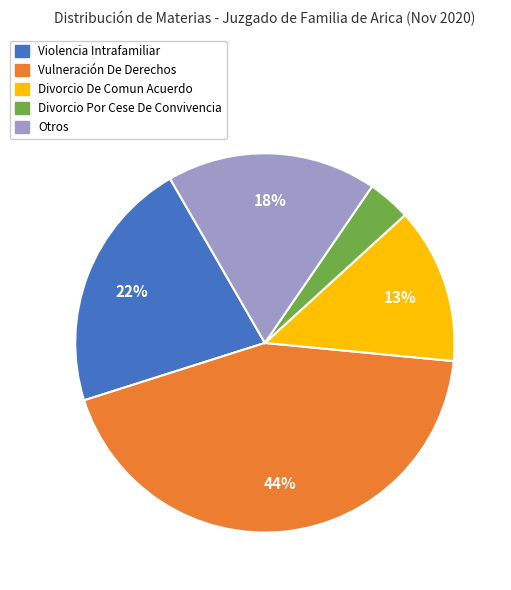

Is the sum of Vulneración De Derechos and Otros greater than half?

Yes